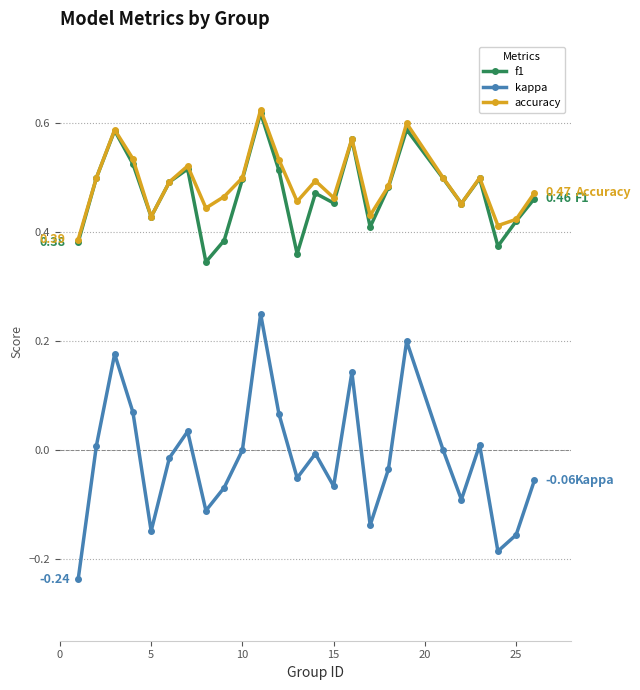

Which series has the largest range (max minus min)?

kappa